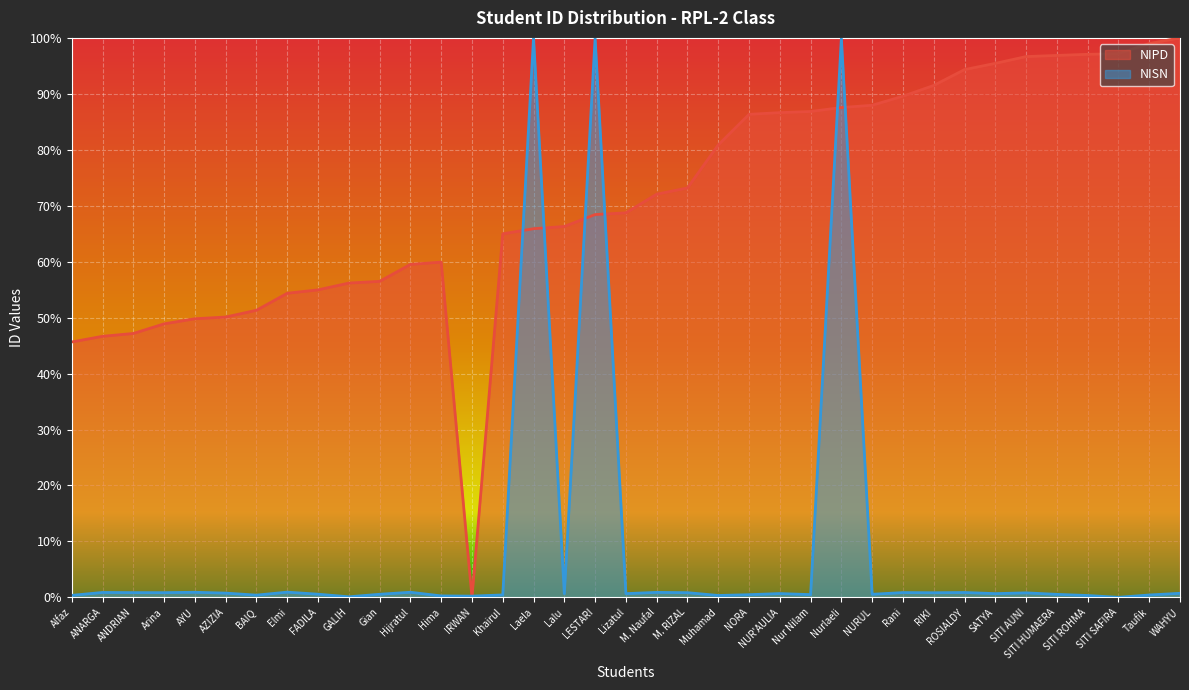

What is the difference between the highest and lowest values at SATYA?

0.9